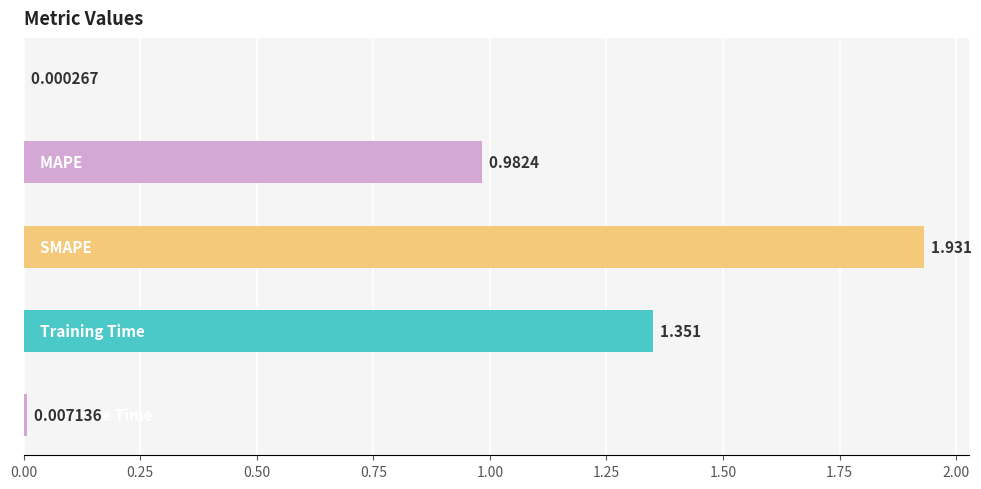

Are the bars horizontal?

Yes